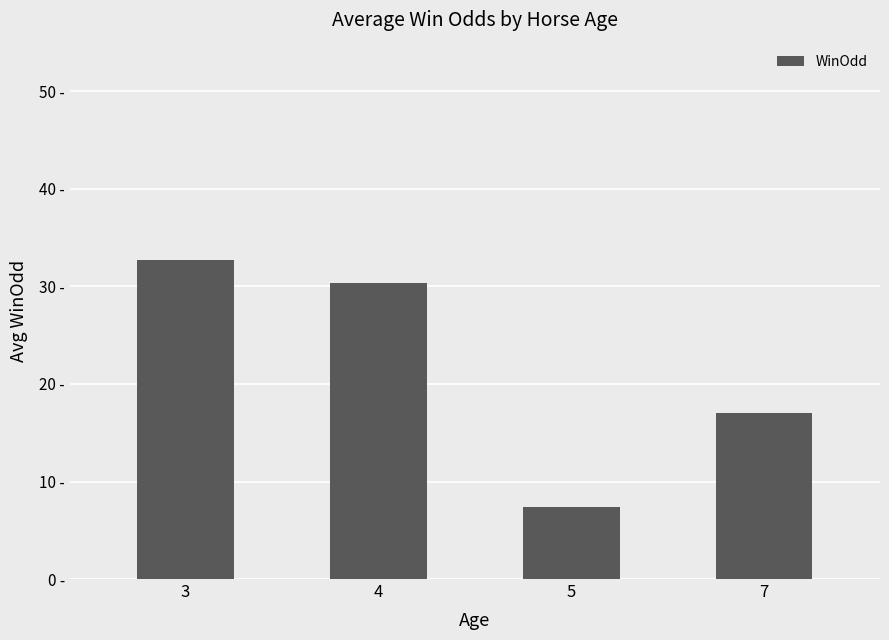

What is the difference between the maximum and minimum values?

25.3